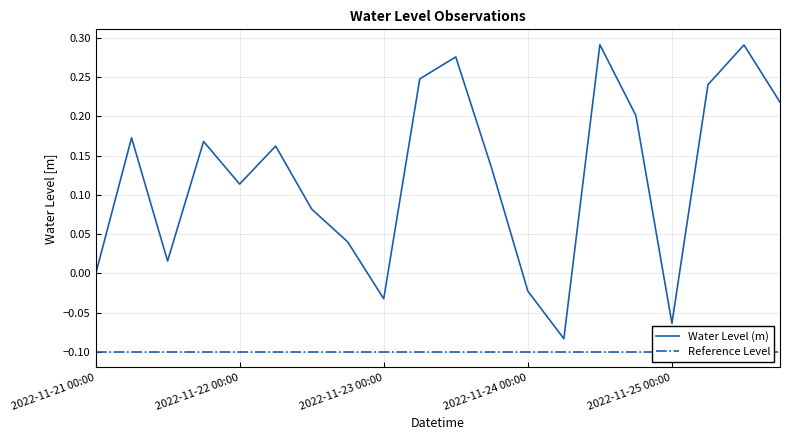

Which label corresponds to the smallest value in the chart?

2022-11-21 00:00